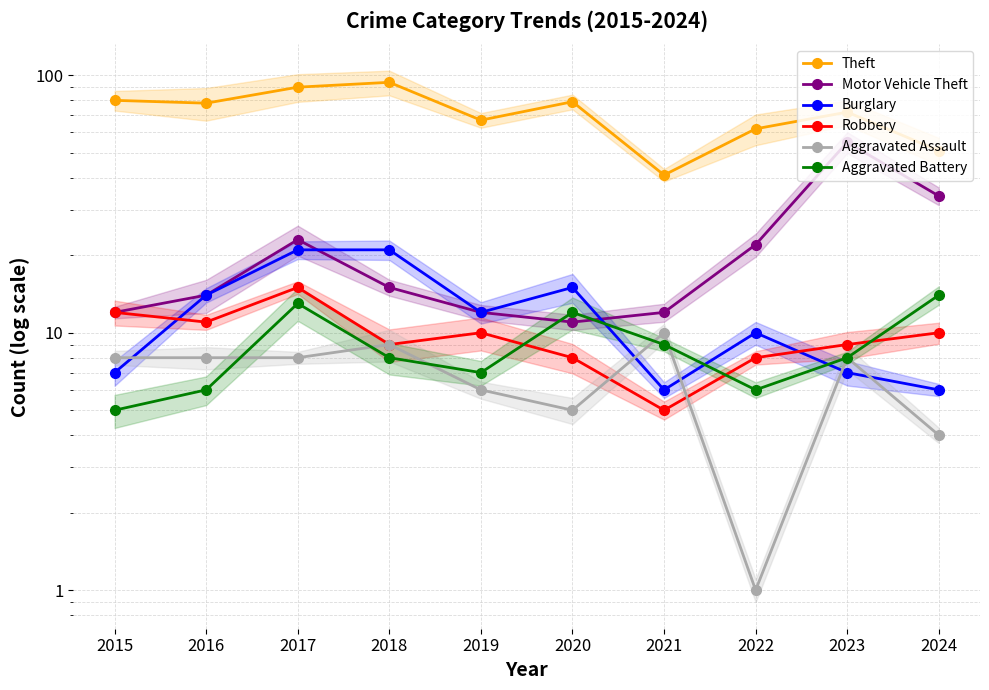

Is the value of Theft at 2024 greater than the value of Burglary at 2015?

Yes